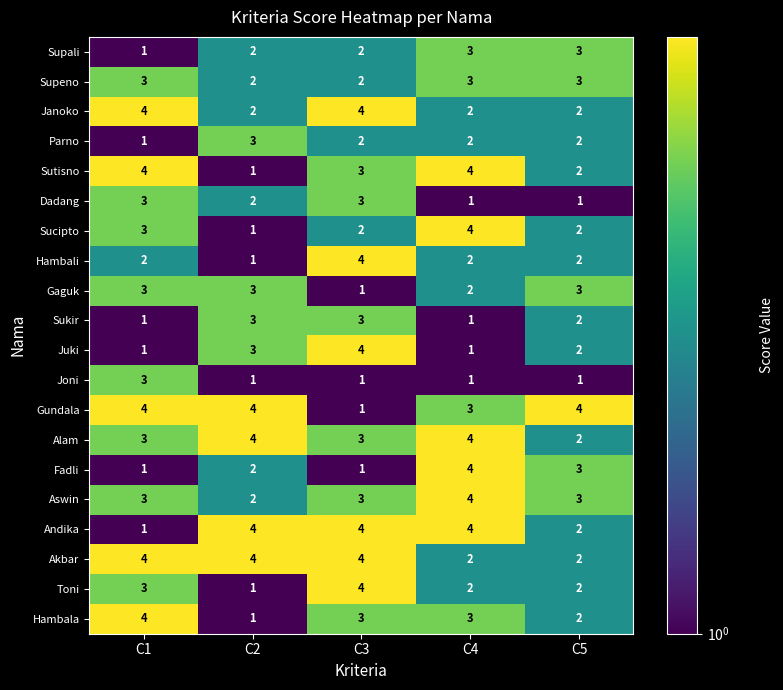

Is it true that Janoko equals 7 at C1?

False